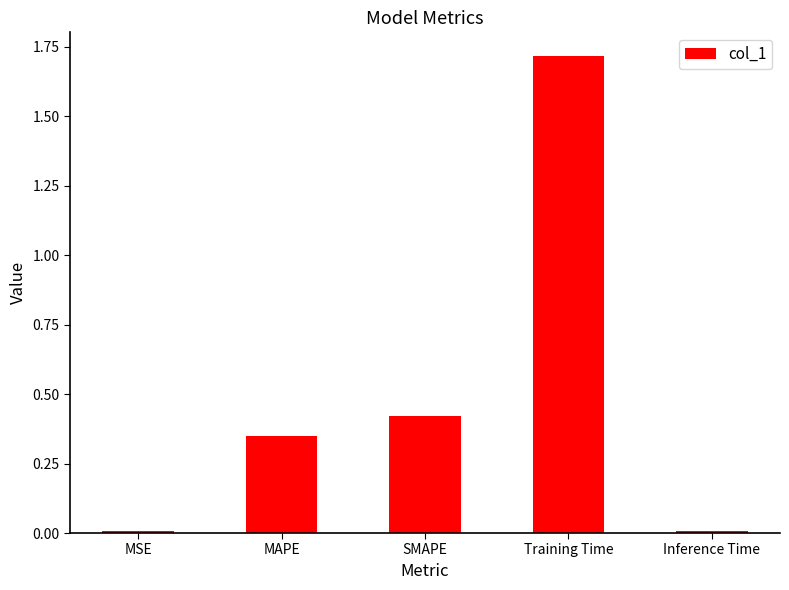

What is the sum of all values?

2.5